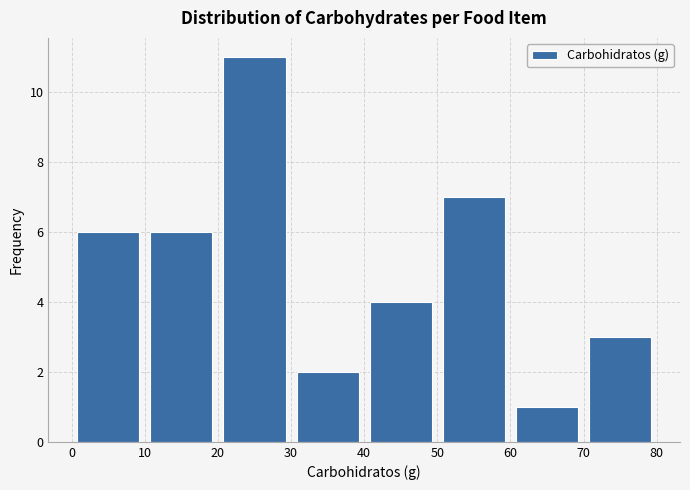

Reading left to right, transcribe this chart: for each bar, give the range it covers on the x-axis and its height. The values are not printed on the chart, so give them approximately, as read against the axis.

0 to 10: 6
10 to 20: 6
20 to 30: 11
30 to 40: 2
40 to 50: 4
50 to 60: 7
60 to 70: 1
70 to 80: 3